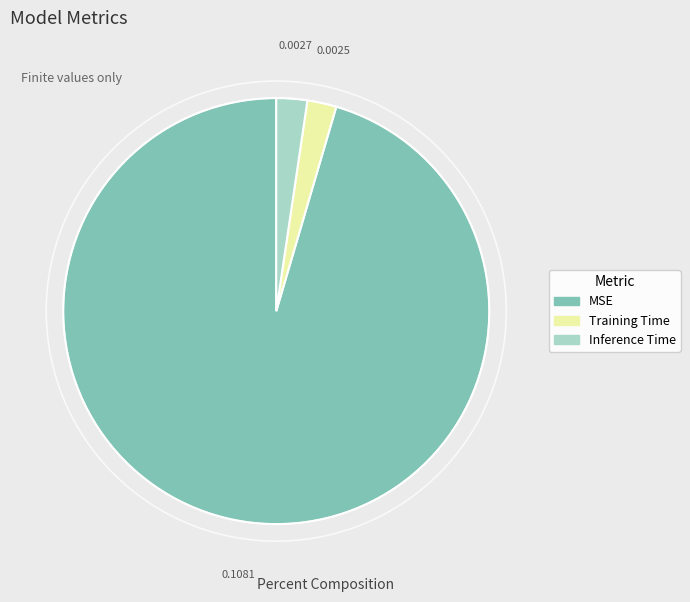

Do MSE and Inference Time together represent more than half of the pie?

Yes